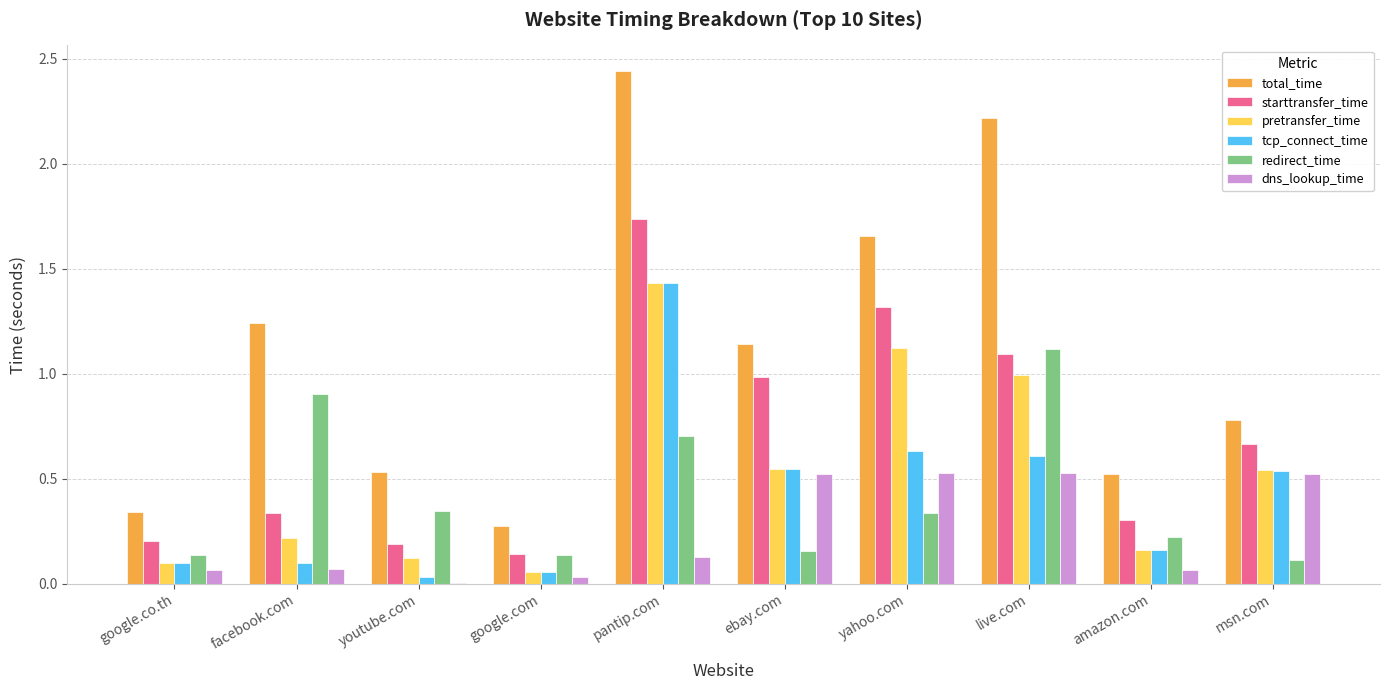

True or false: redirect_time has a value of 0.0 at google.com.

False